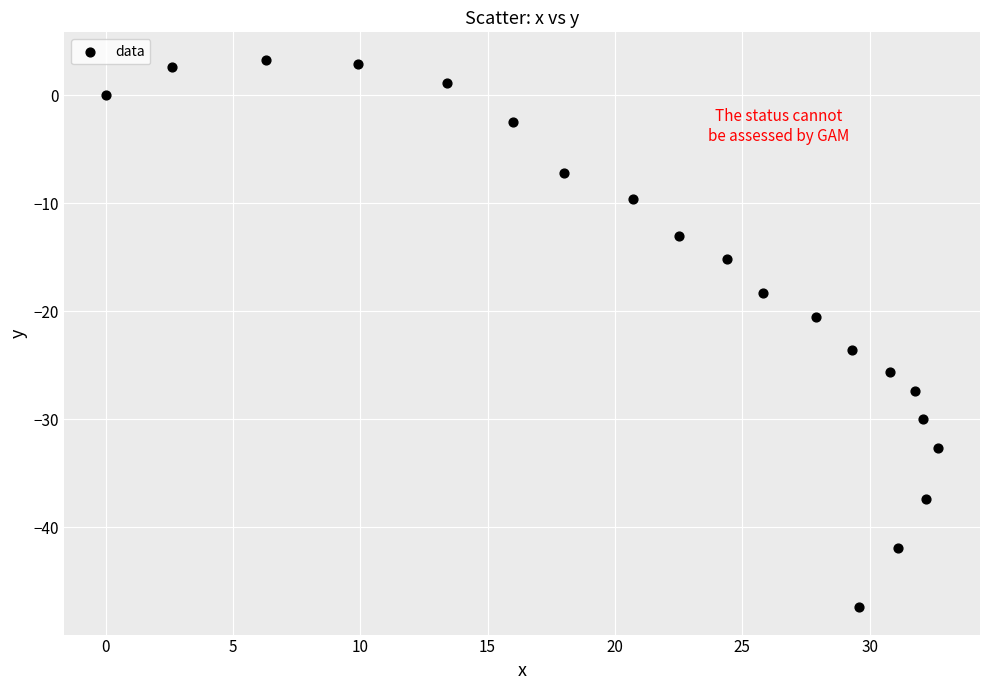

What is the range of Y values (max minus min)?

50.7